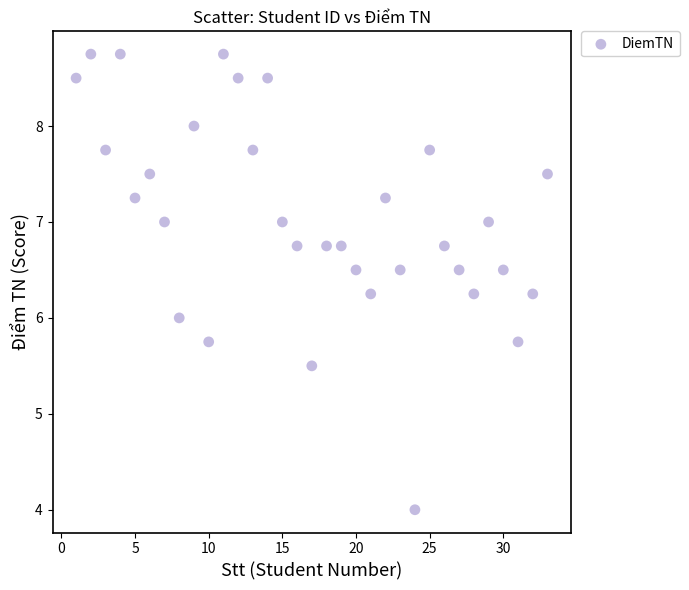

What is the range of X values (max minus min)?

32.0